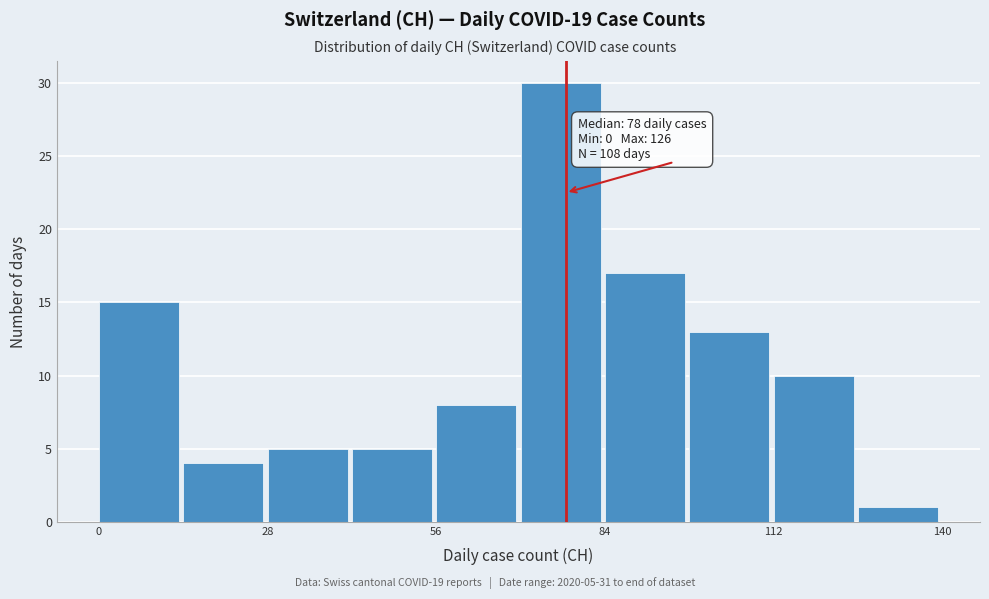

Read against the x-axis, roughly where is the centre of the tallest bar?

75